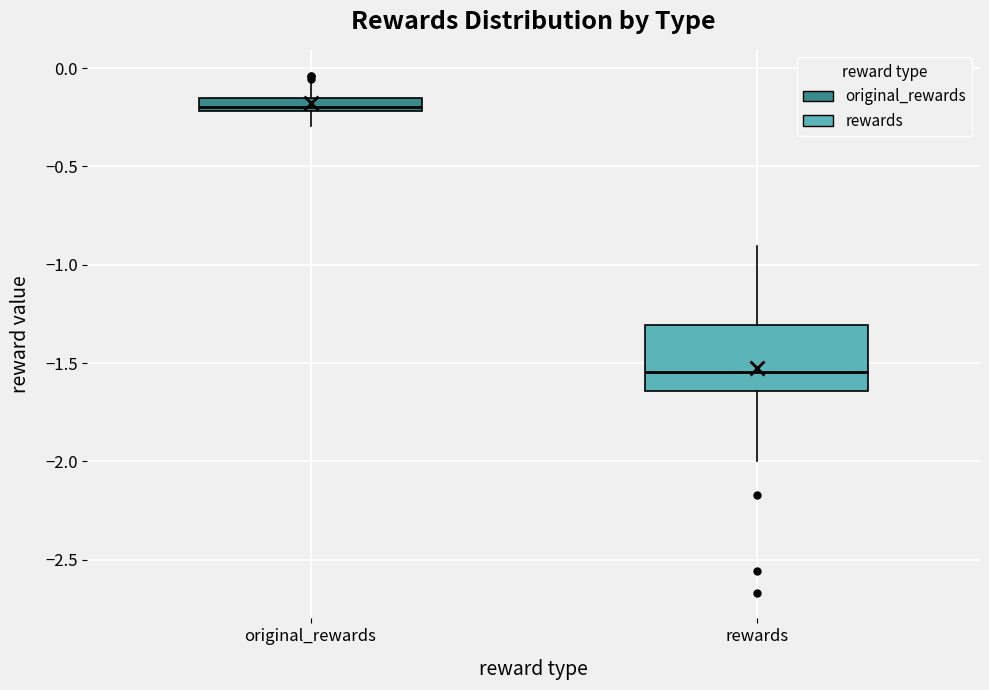

Which box's median line is the highest?

original_rewards